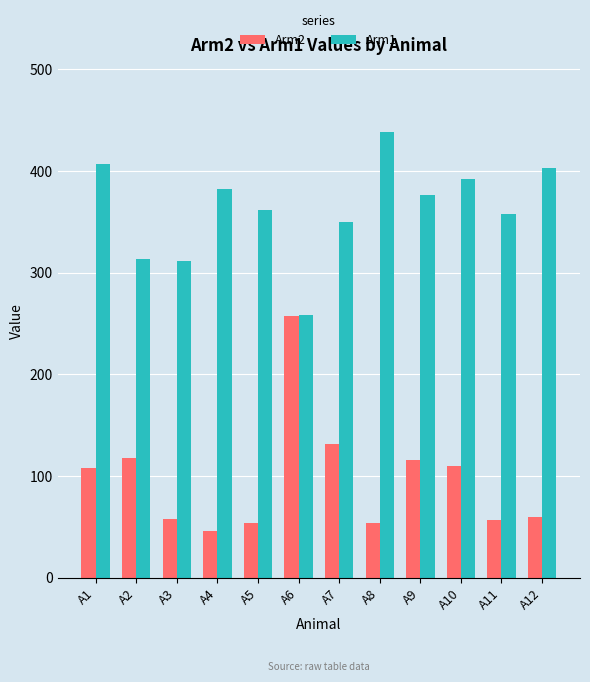

How many data points in Arm2 are less than 107?

6